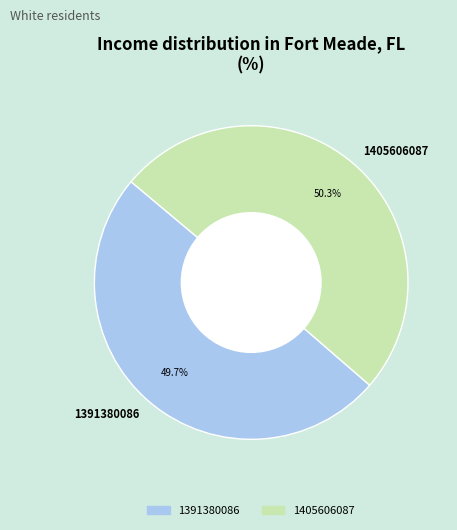

True or false: 1405606087 accounts for 50% of the total.

True